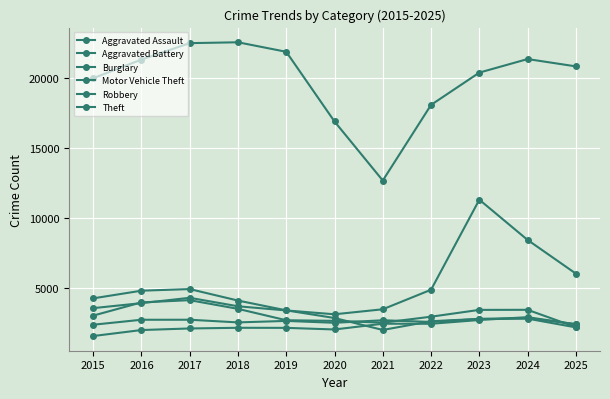

How many lines are shown in the chart?

6